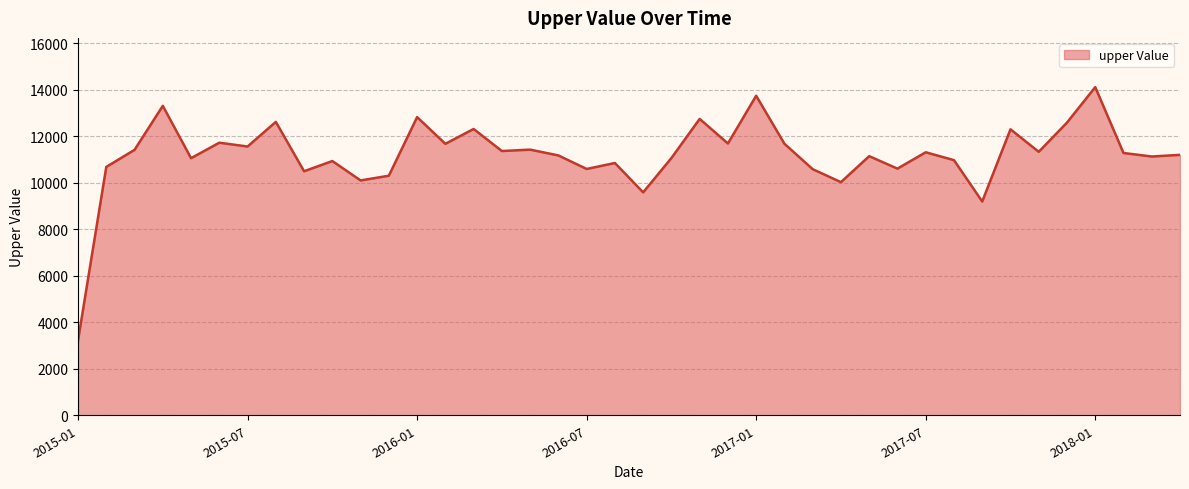

What is the greatest value displayed?

14119.2